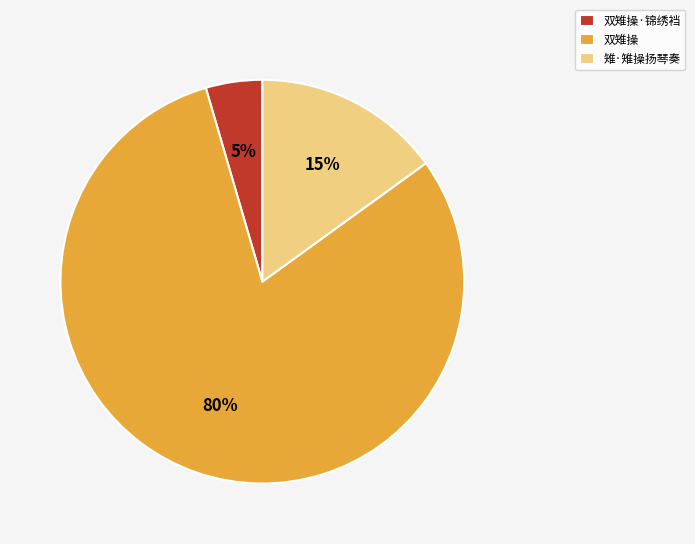

Is it true that 雉·雉操扬琴奏 is 15% of the pie?

True